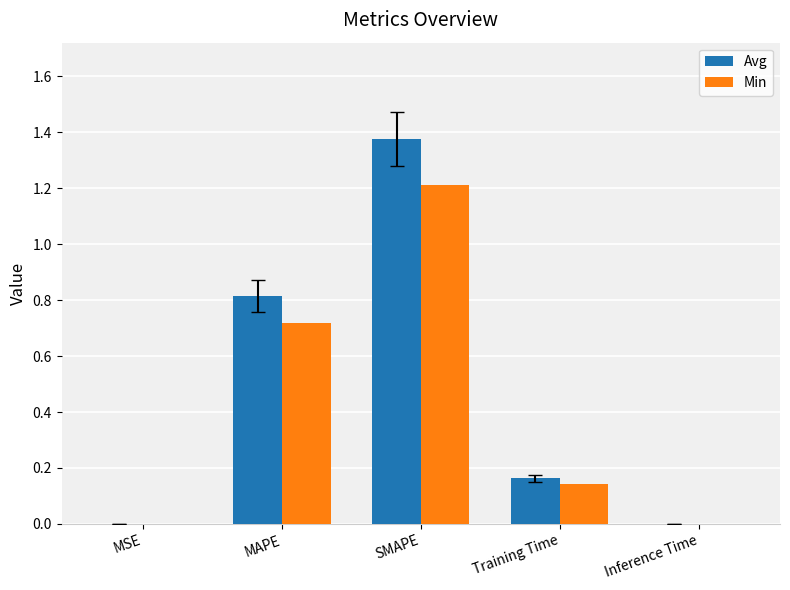

What is the total value across all series at SMAPE?

2.6